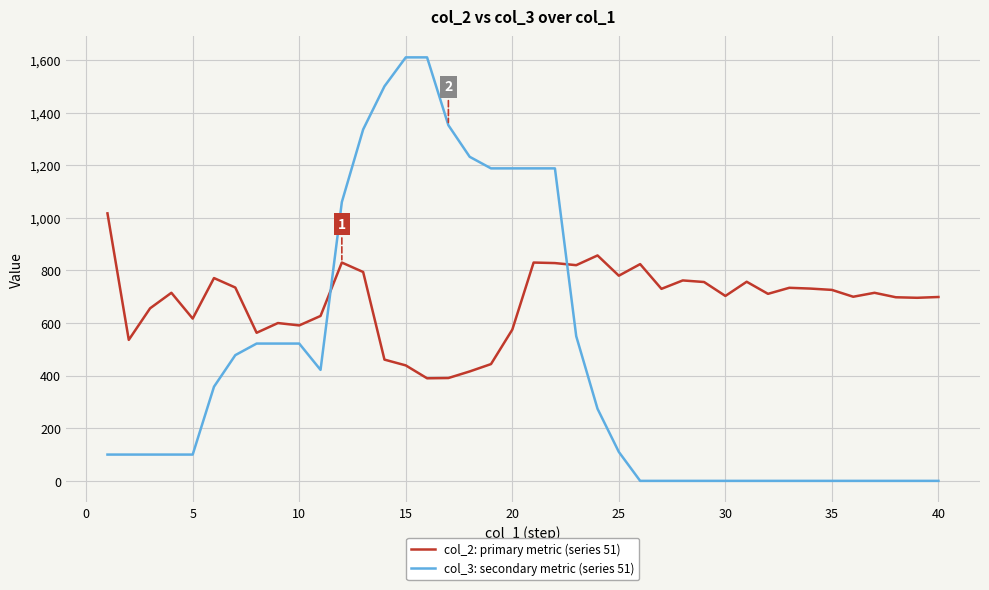

Rank the series by their maximum value, from highest to lowest.

col_3: secondary metric (series 51), col_2: primary metric (series 51)